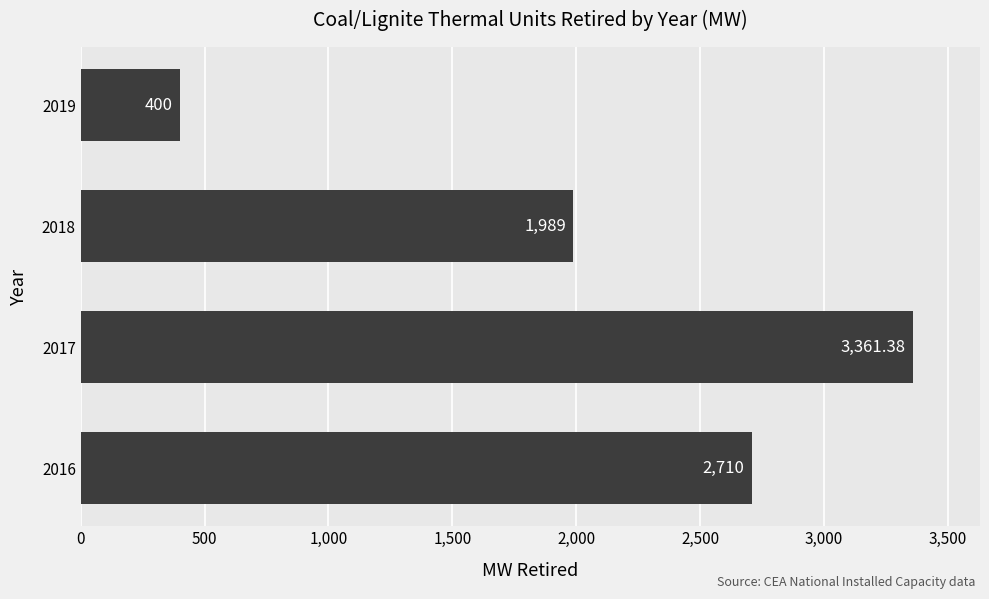

Which has a higher value, 2019 or 2018?

2018